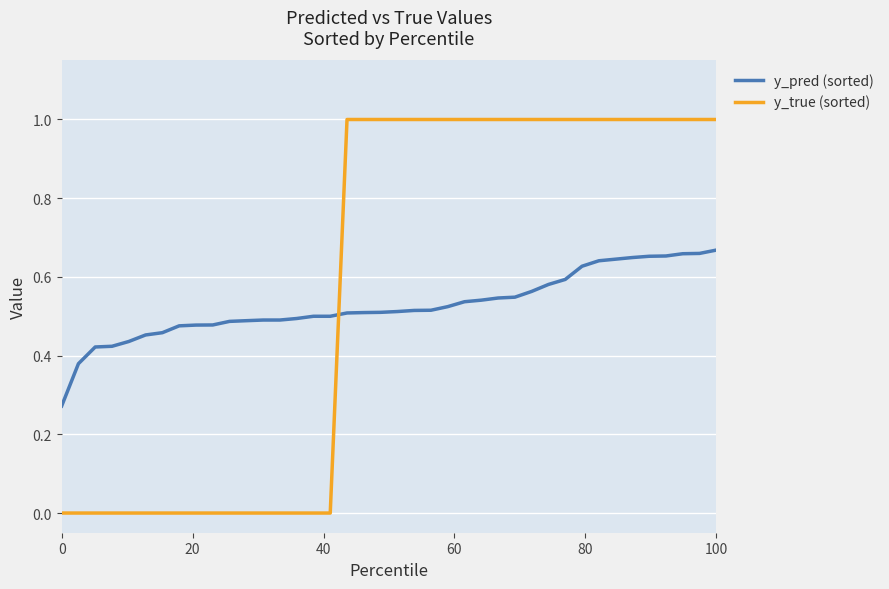

What are all the series names shown in the legend?

y_pred (sorted), y_true (sorted)